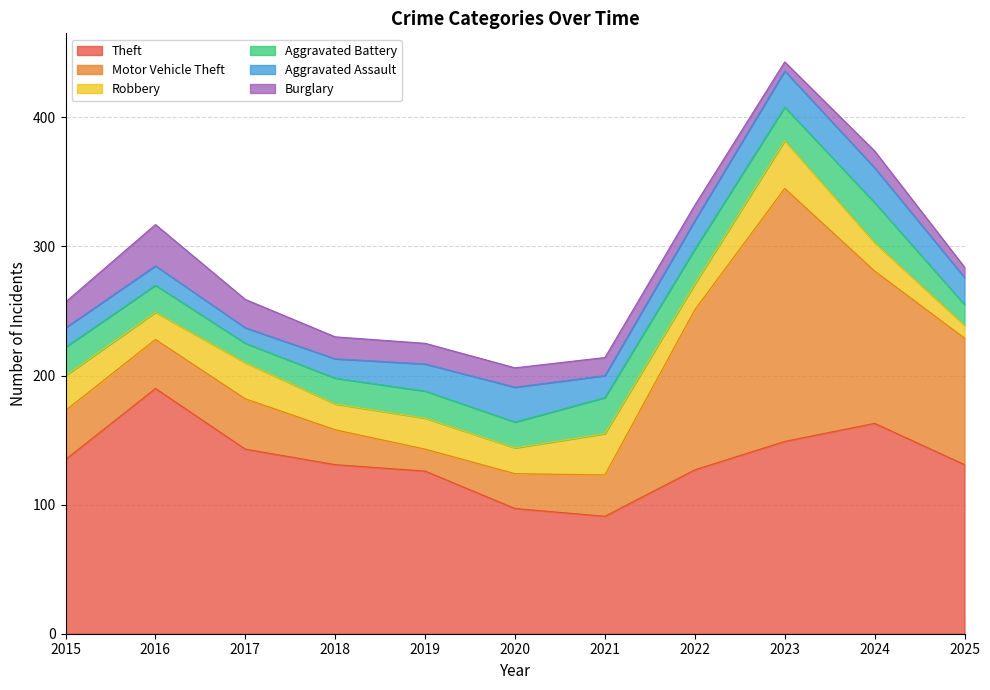

Rank the series by their maximum value, from lowest to highest.

Aggravated Assault, Aggravated Battery, Burglary, Robbery, Theft, Motor Vehicle Theft